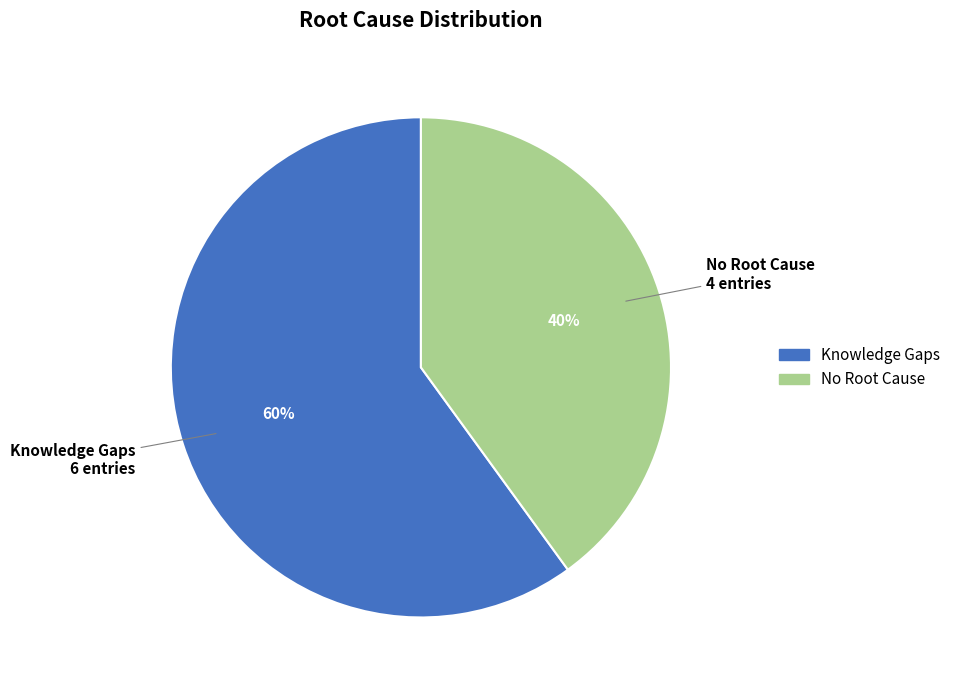

Is the sum of No Root Cause and Knowledge Gaps greater than half?

Yes